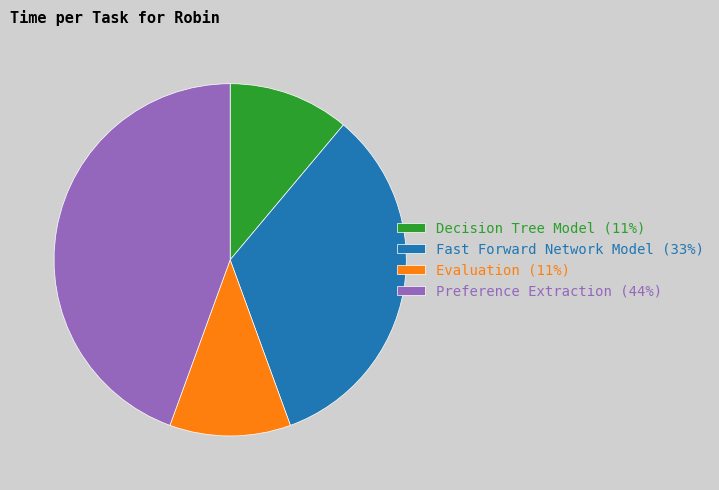

Does any single category account for the majority?

No